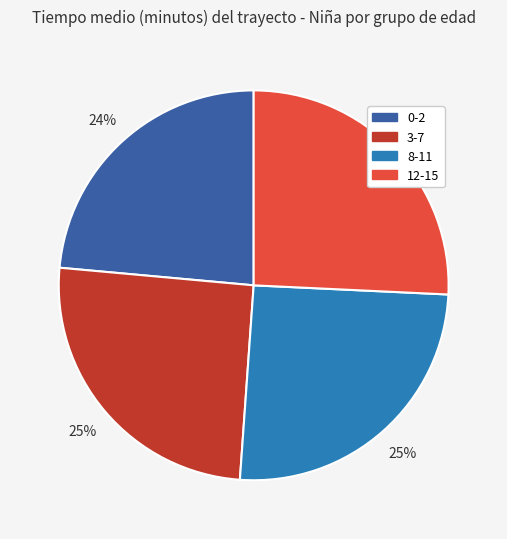

Does 12-15 represent more than half of the total?

No